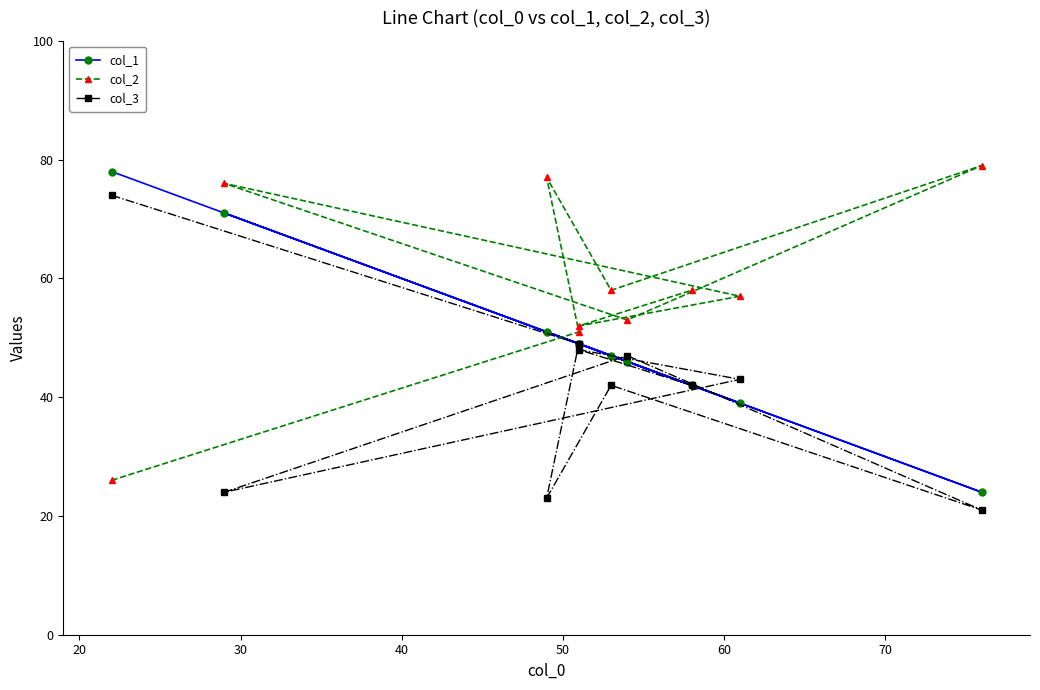

What is the difference between the highest and lowest values at 40?

16